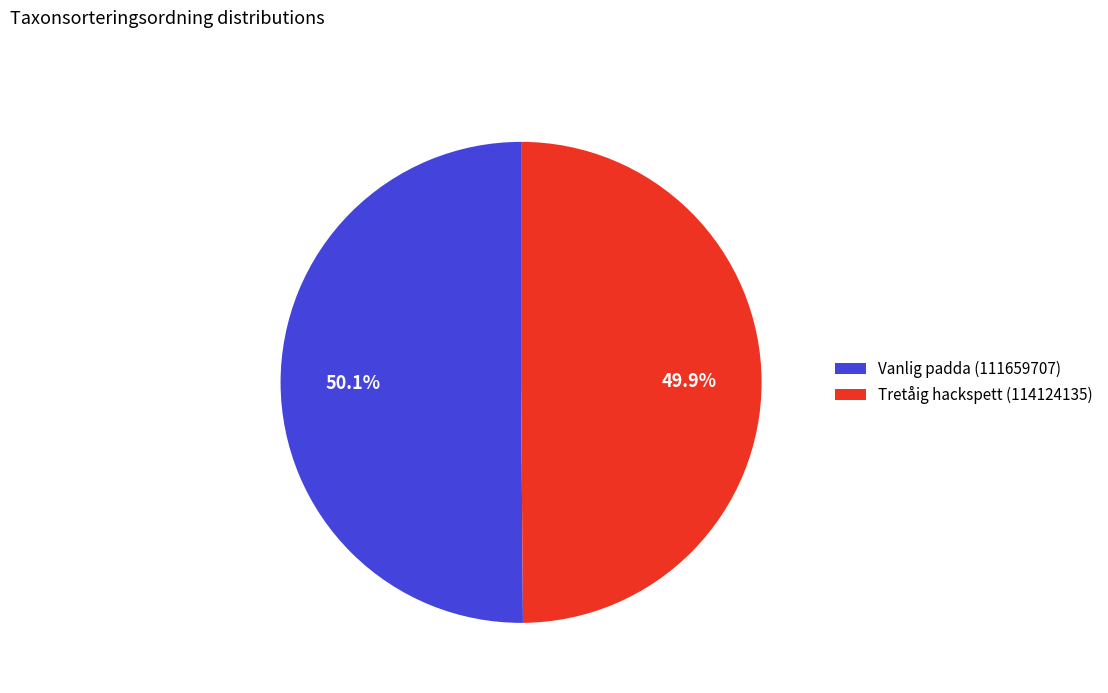

To the nearest percent, what percentage of the pie is Tretåig hackspett (114124135)?

50%